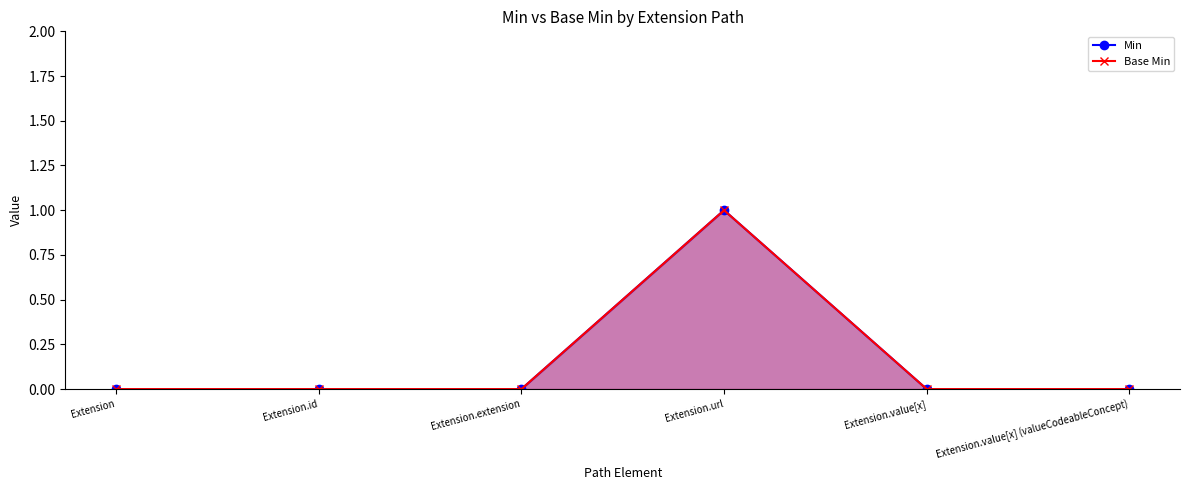

How many series are shown in this chart?

2